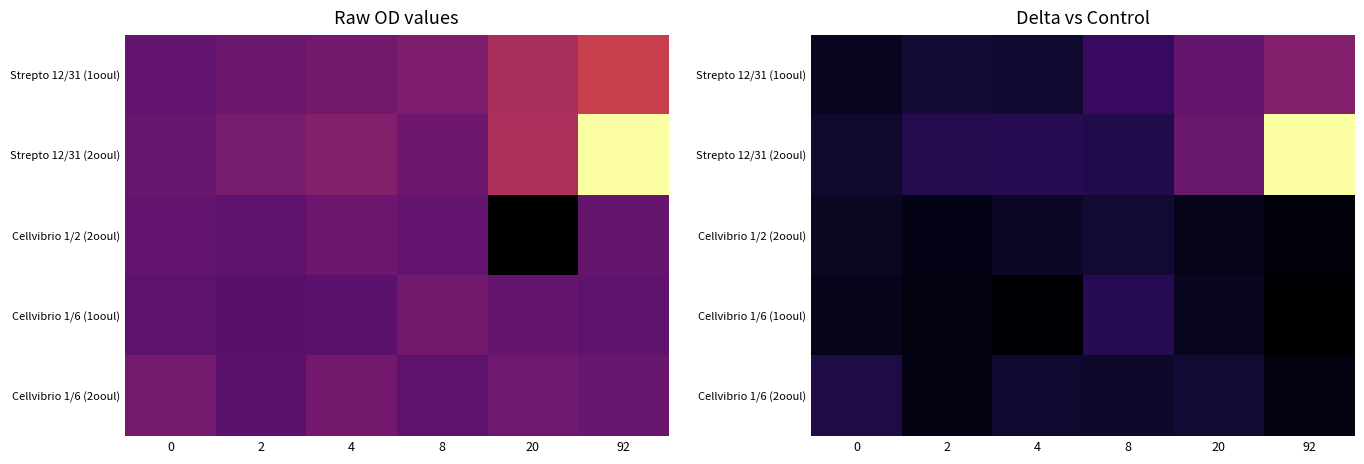

What is the average value of the Cellvibrio 1/6 (2ooul) series?

40